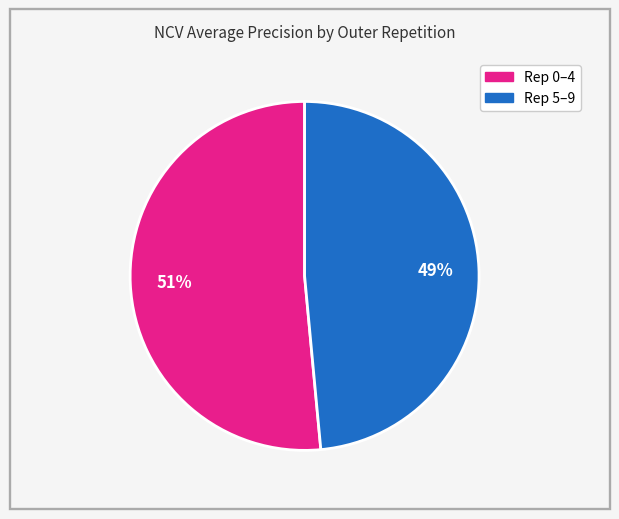

Does any single category account for the majority?

Yes